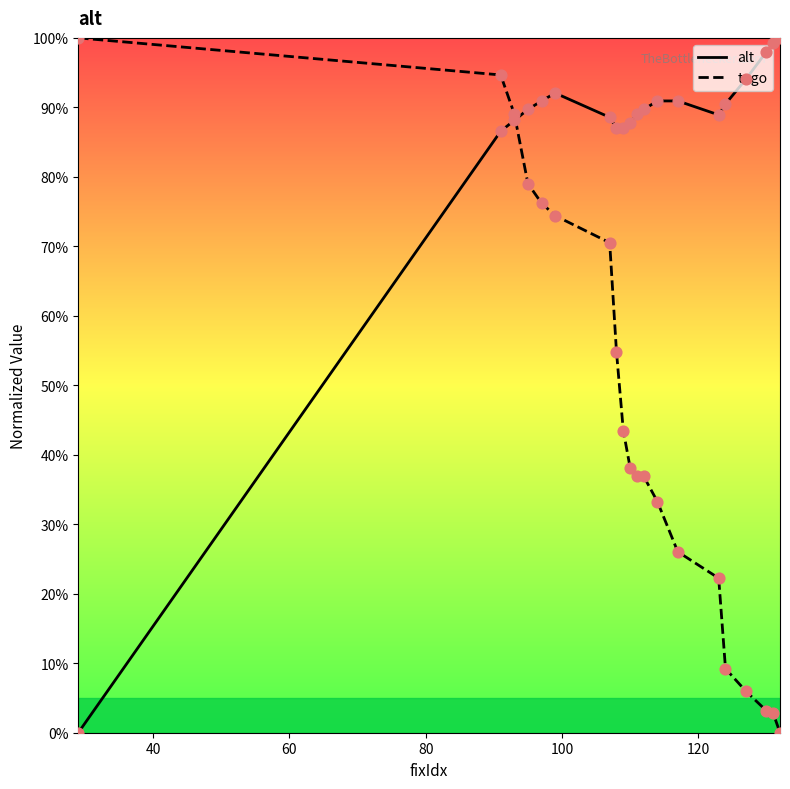

Which series has the largest total across all categories?

alt